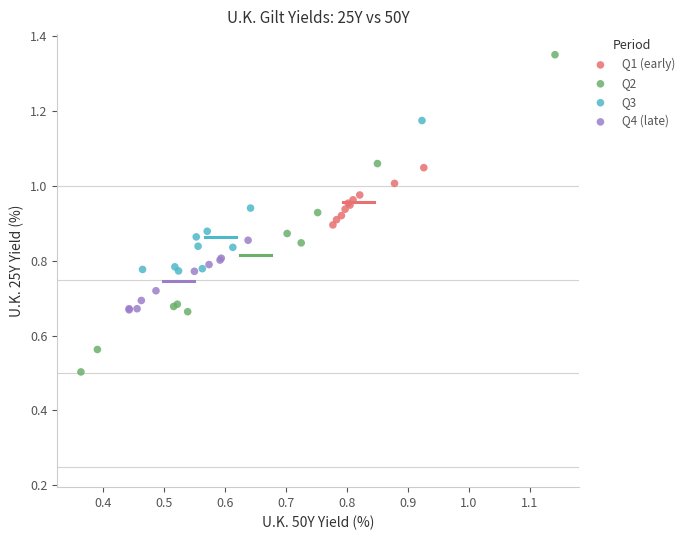

Which series reaches the minimum Y coordinate?

Q2